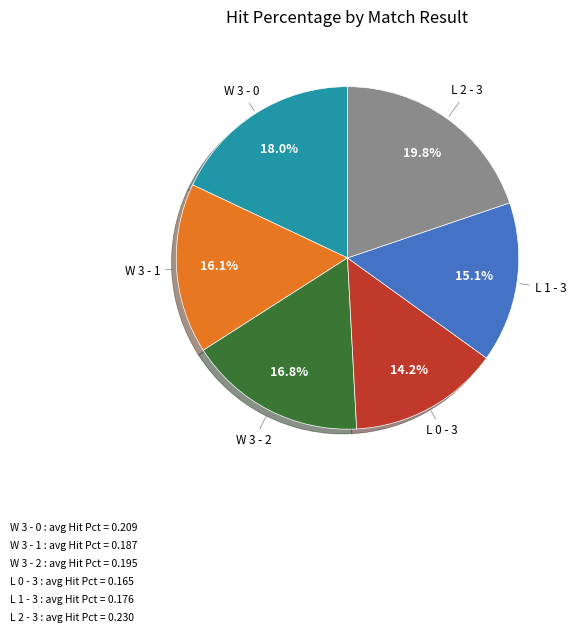

Is there any slice that represents more than half of the pie?

No